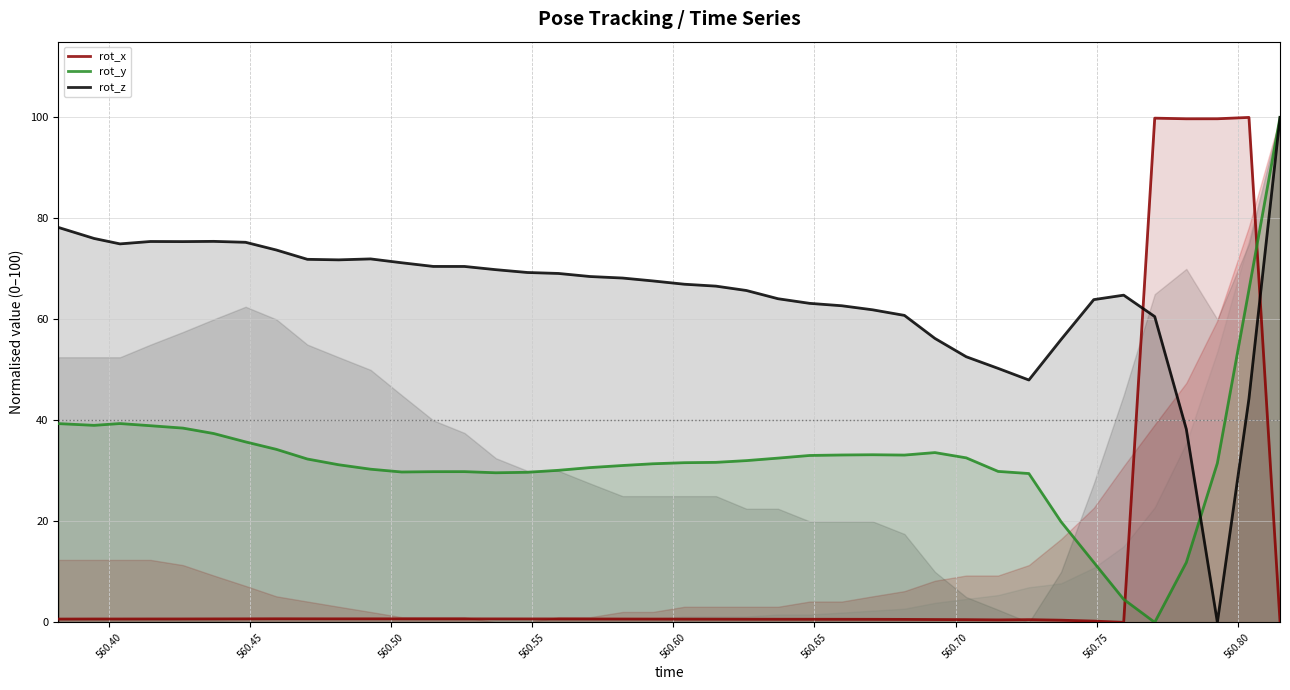

Which series ends up on top after the final intersection of rot_x and rot_y?

rot_y